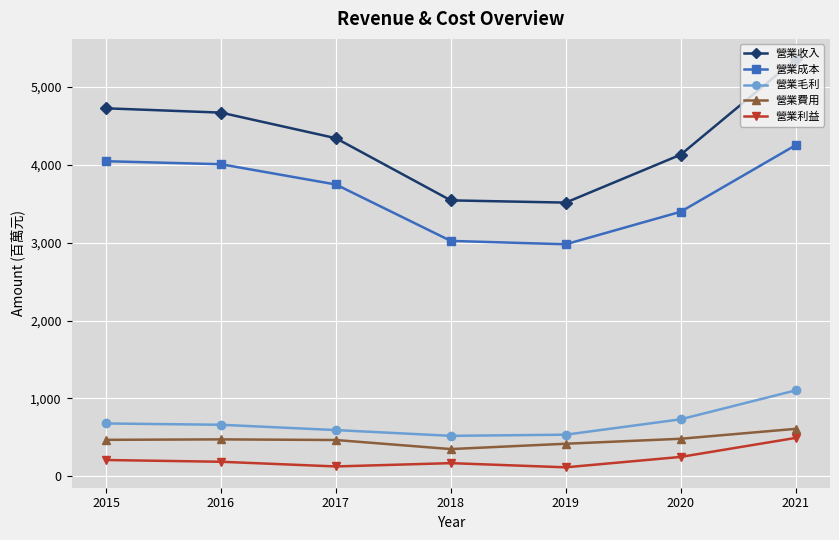

What is the sum of the 營業毛利 values at 2018 and 2019?

1055.0